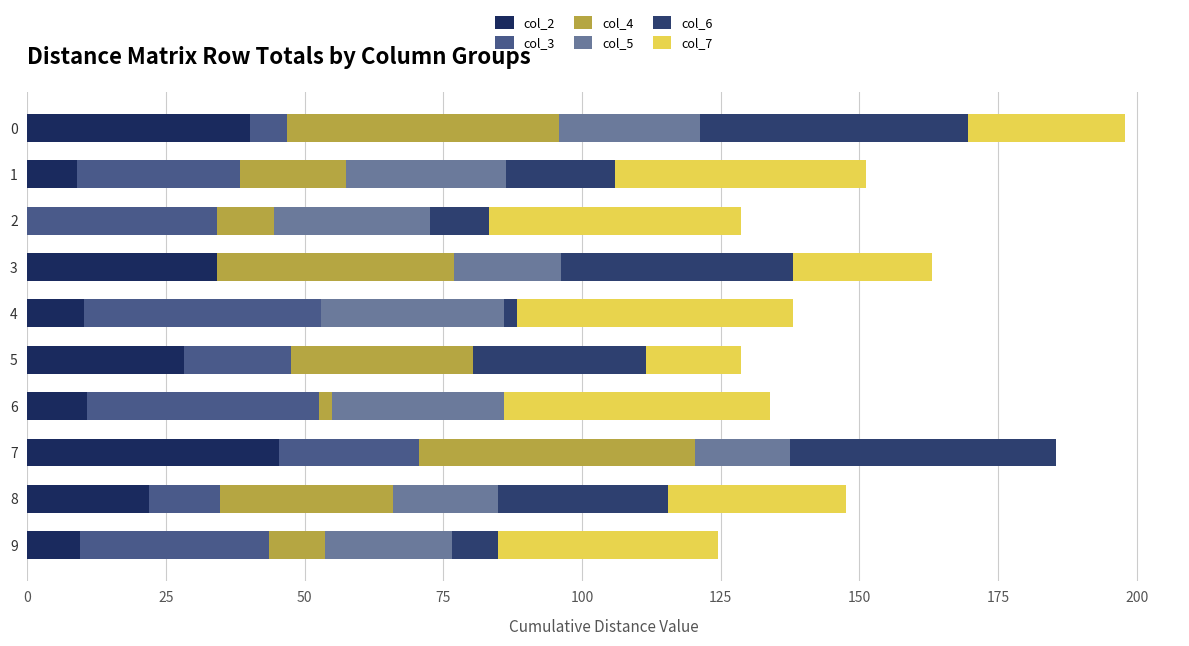

What is the difference between the maximum and second lowest values in the col_4 series?

47.4